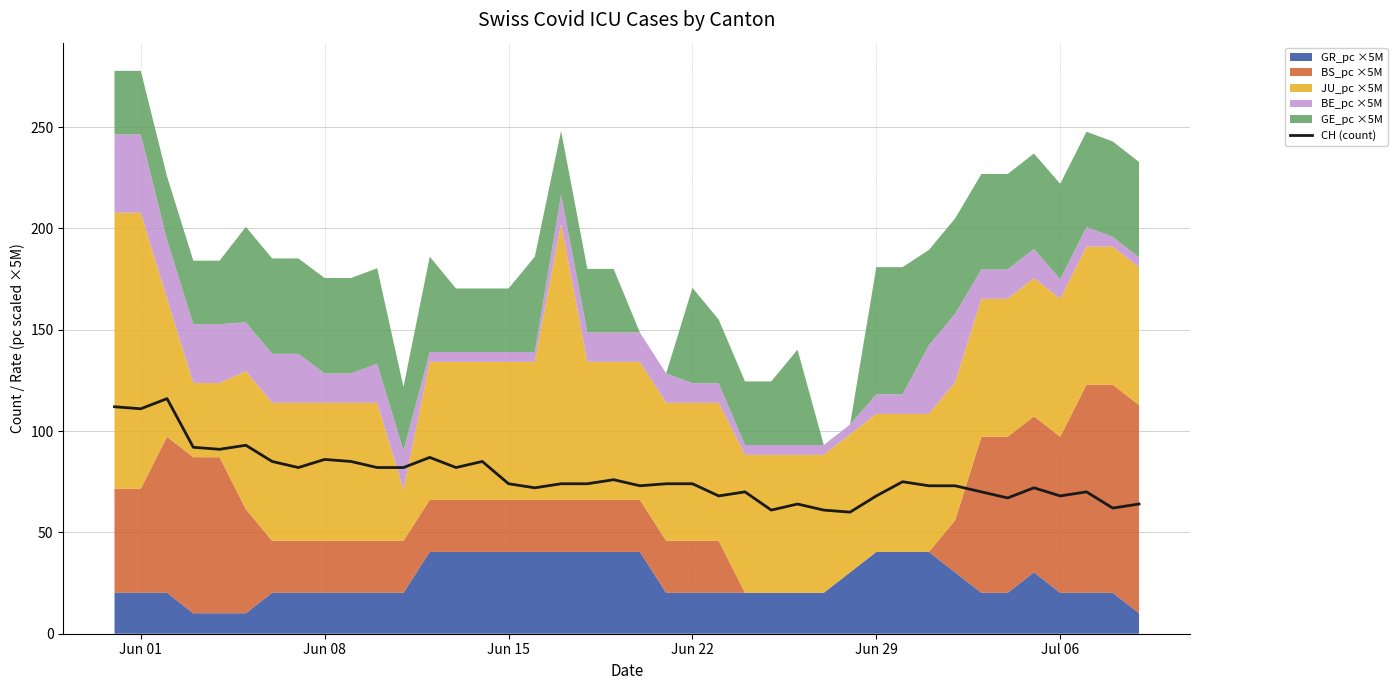

The CH (count) series shows 21 at Jun 15. True or false?

False